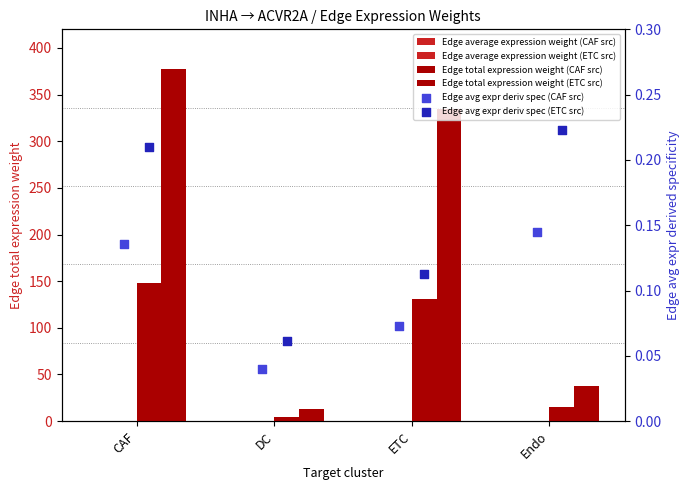

At which category is the sum across all series the highest?

CAF